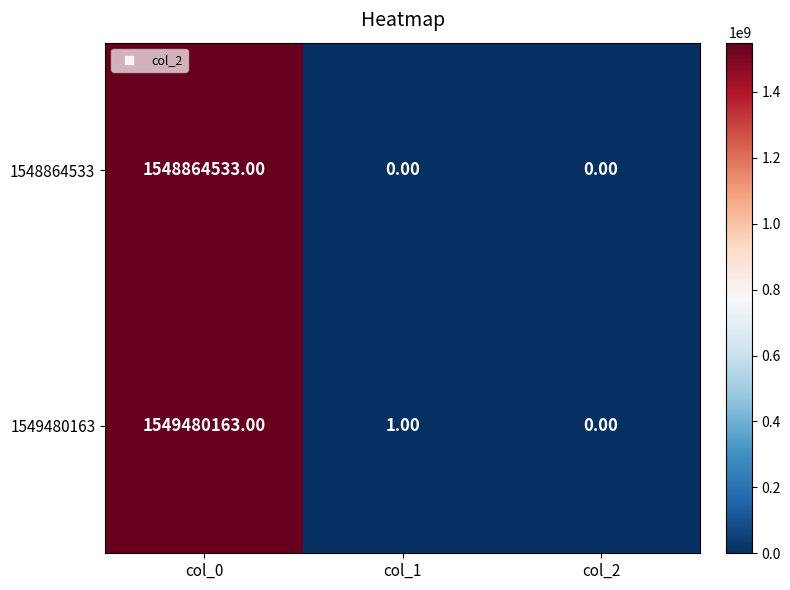

Rank the series by their maximum value, from lowest to highest.

1548864533, 1549480163